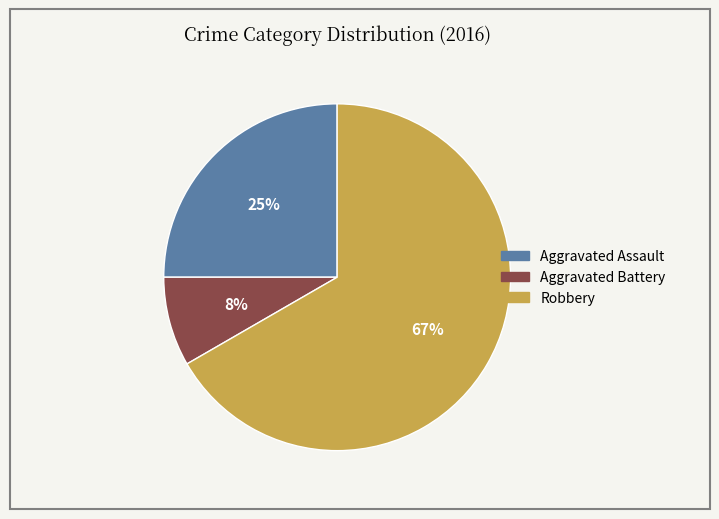

To the nearest percent, what percentage of the pie is Robbery?

67%